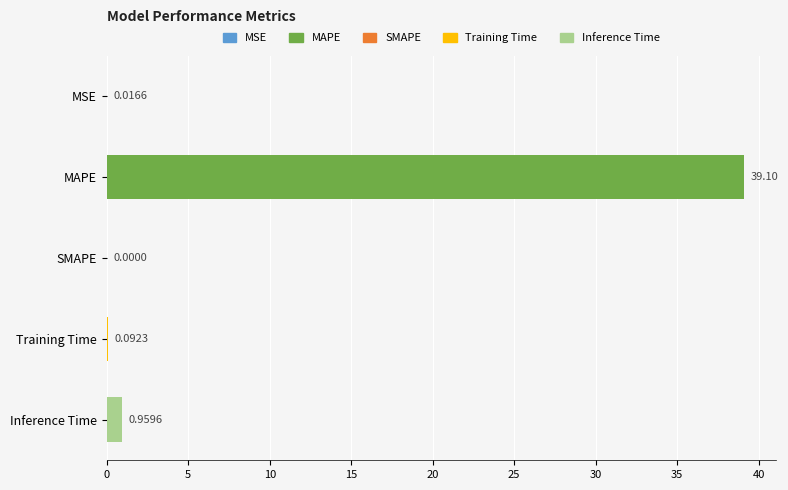

What is the change in value from MSE to Inference Time?

+0.9